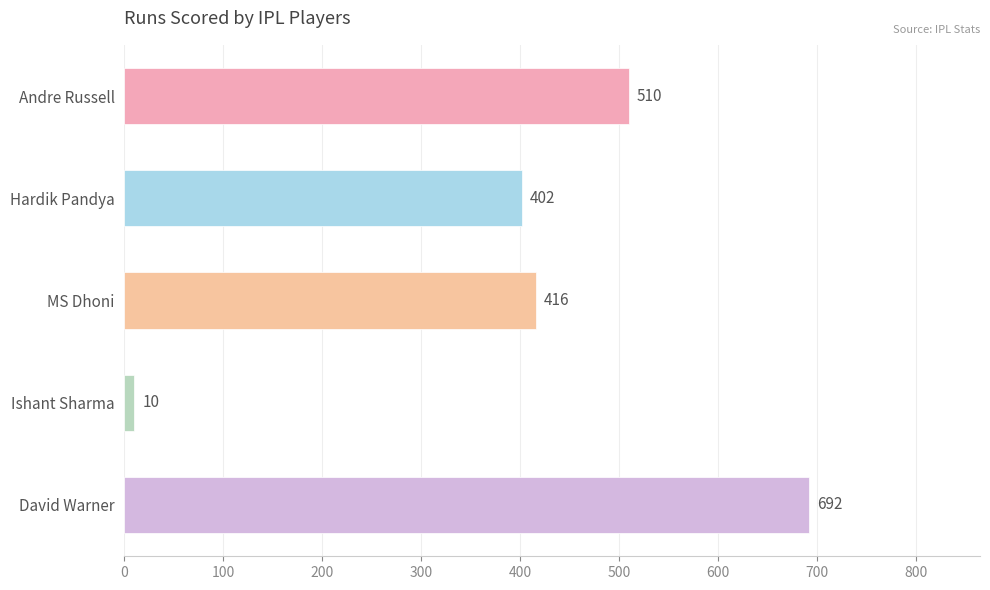

True or false: the data shows 238 at Hardik Pandya.

False